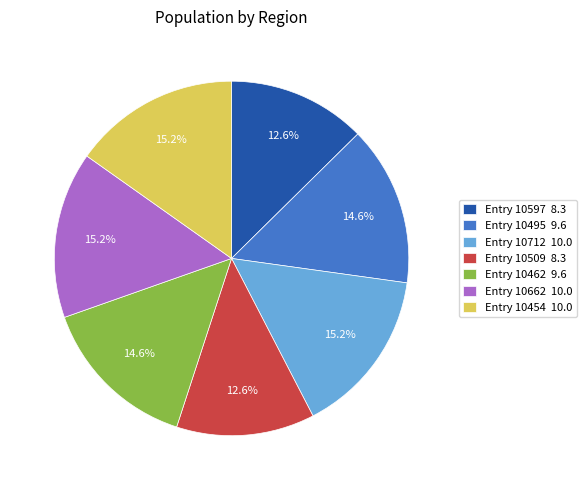

What is the total percentage of Entry 10462 9.6 and Entry 10454 10.0?

29.8%